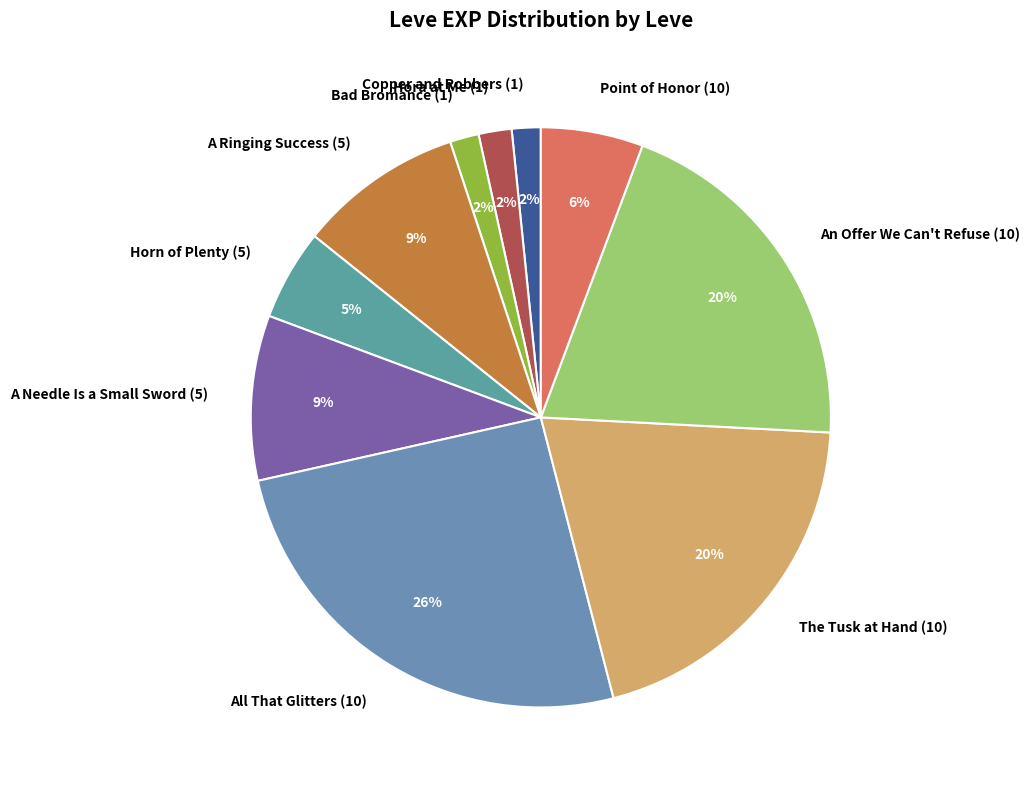

True or false: Horn of Plenty (5) accounts for 1% of the total.

False